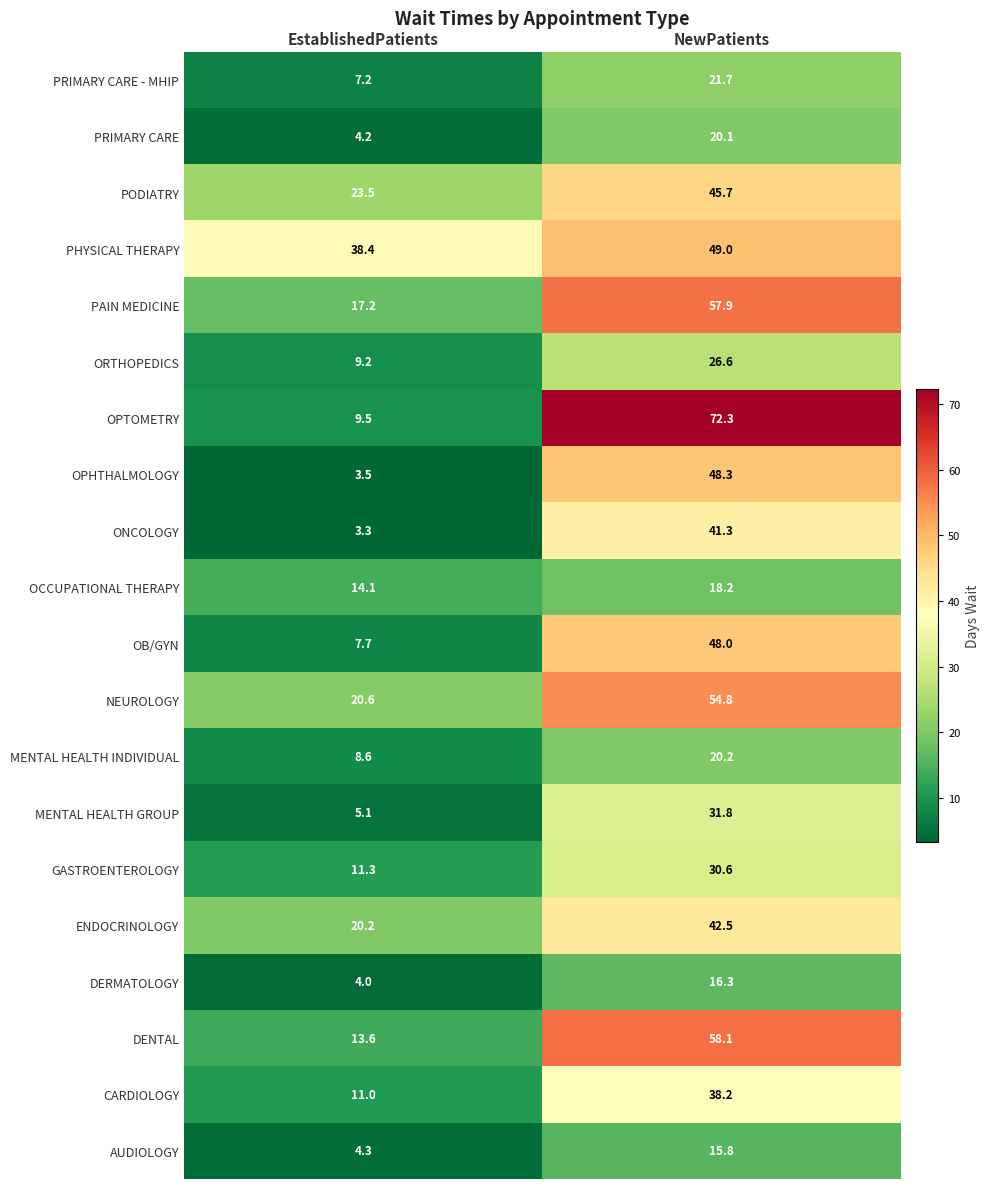

True or false: ORTHOPEDICS has a value of 8.2 at NewPatients.

False